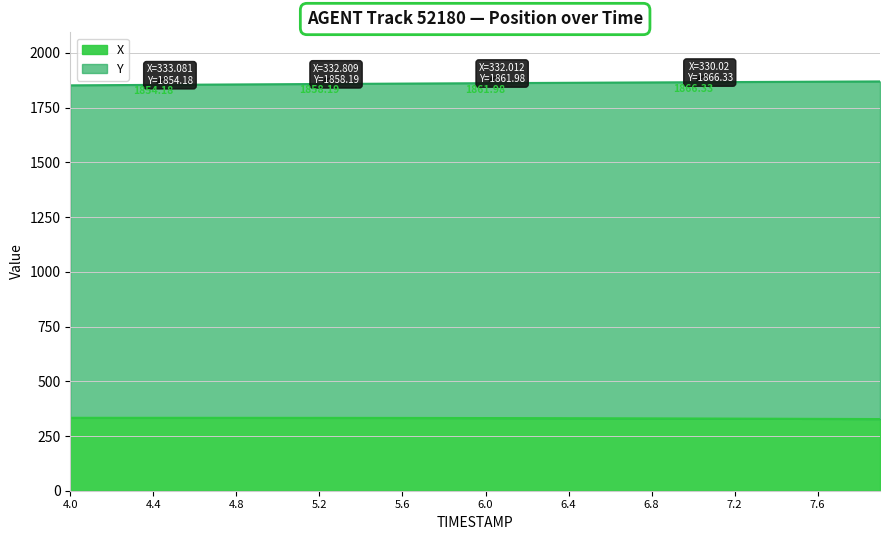

What are all the series names shown in the legend?

X, Y